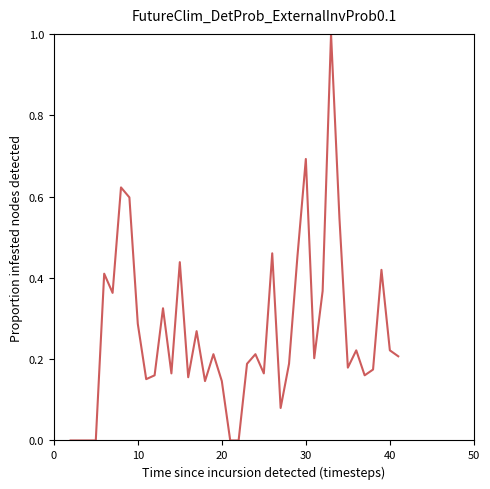

What is the difference between the maximum and minimum values?

1.0